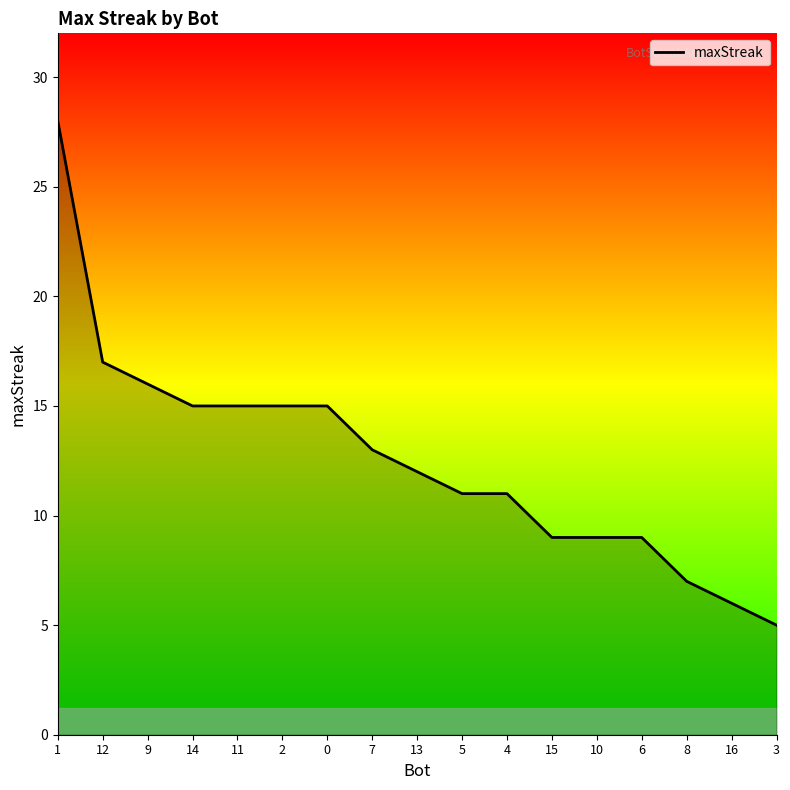

What position from the left is 2?

6